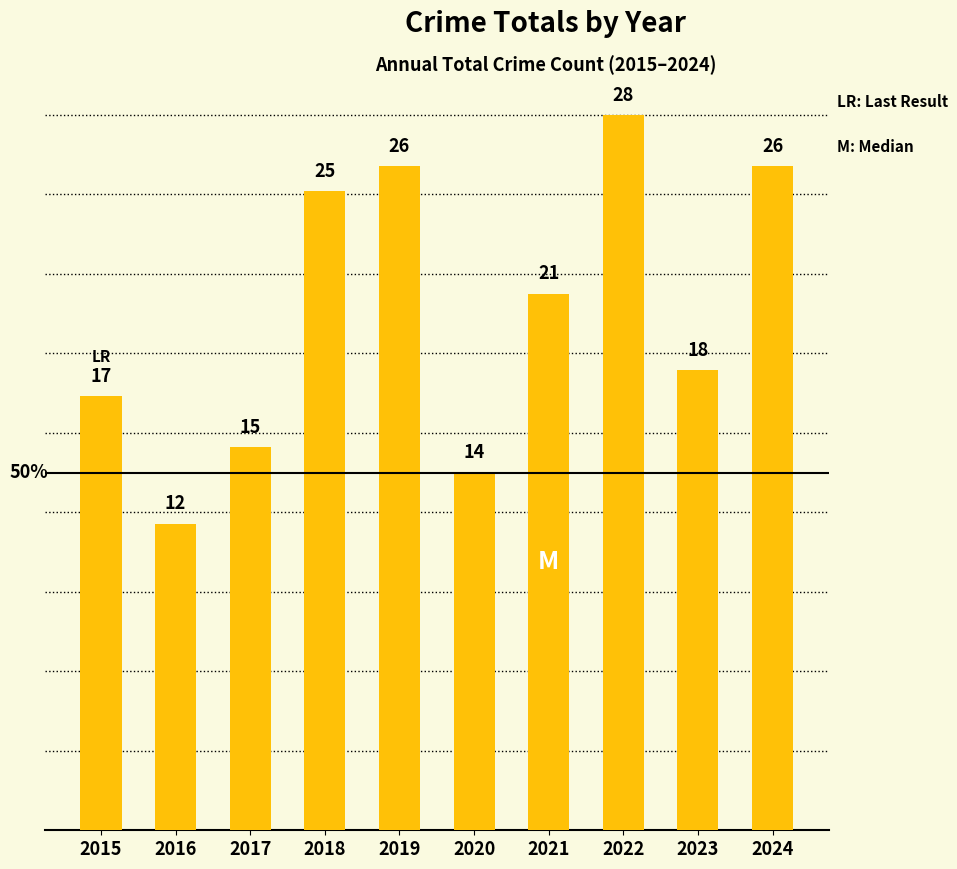

What is the smallest value displayed?

12